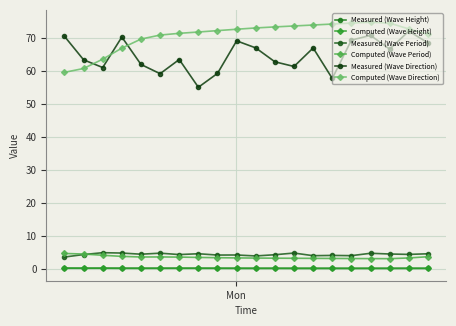

What is the lowest value of the Measured (Wave Period) series?

3.6